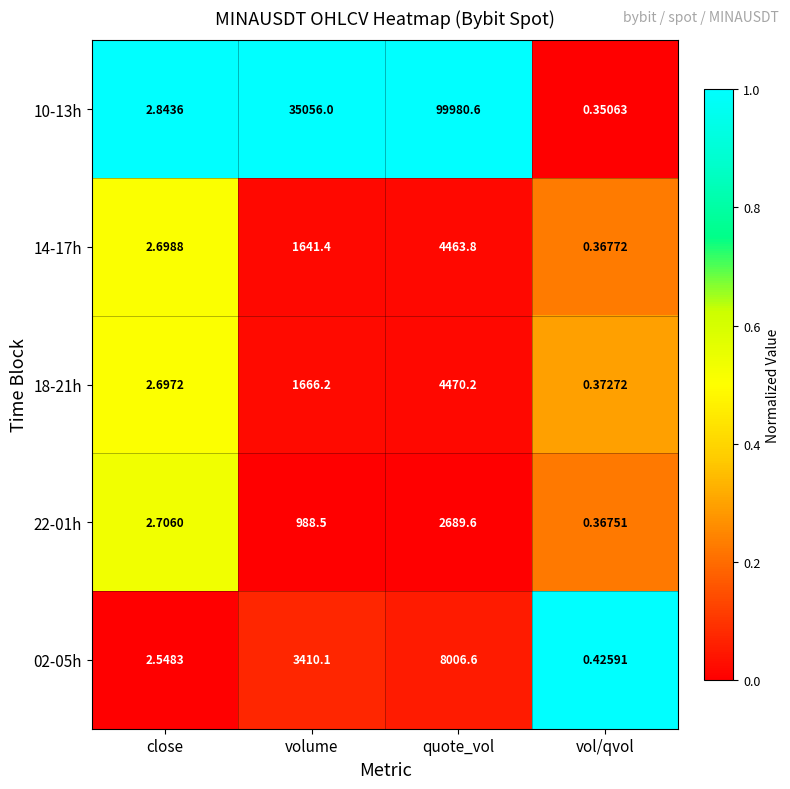

At which category is the sum across all series the highest?

quote_vol